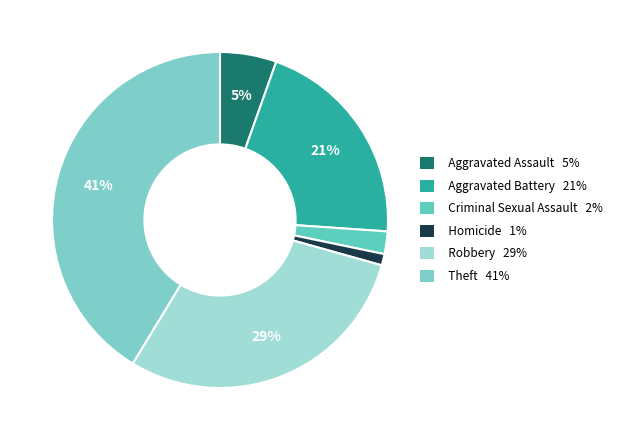

To the nearest percent, what is the average slice percentage?

17%